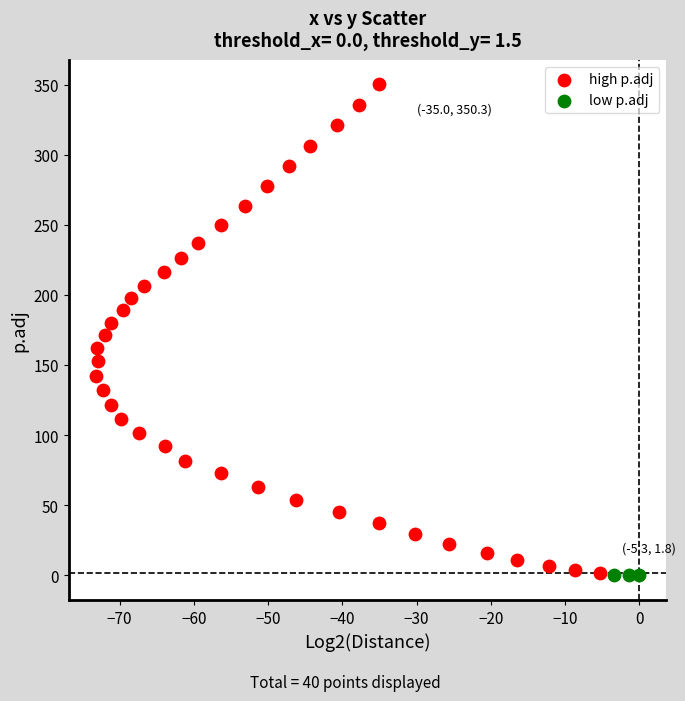

Which series has the widest spread of Y values?

high p.adj